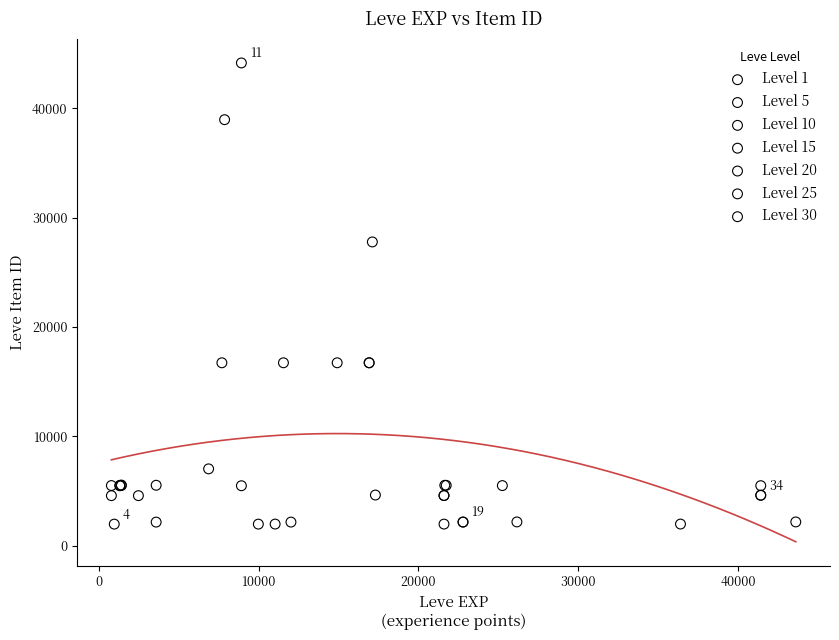

Which series contains the highest Y value?

Level 10